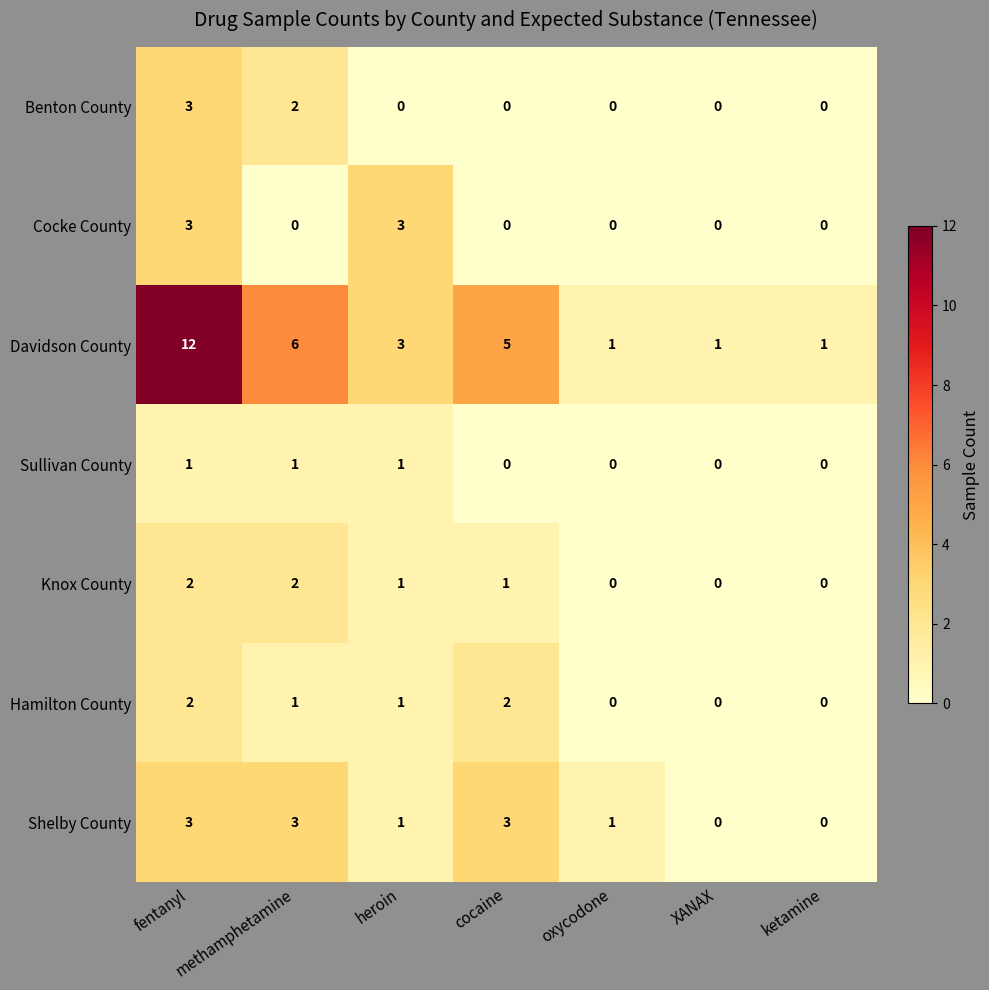

Which category has the highest value across all series?

fentanyl